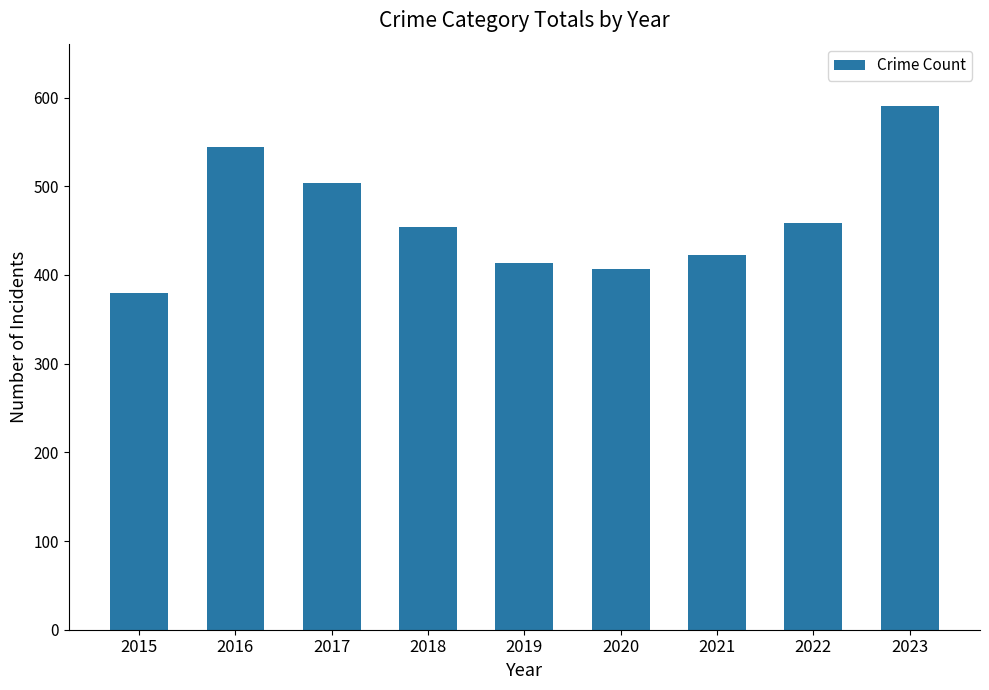

Are the bars horizontal?

No